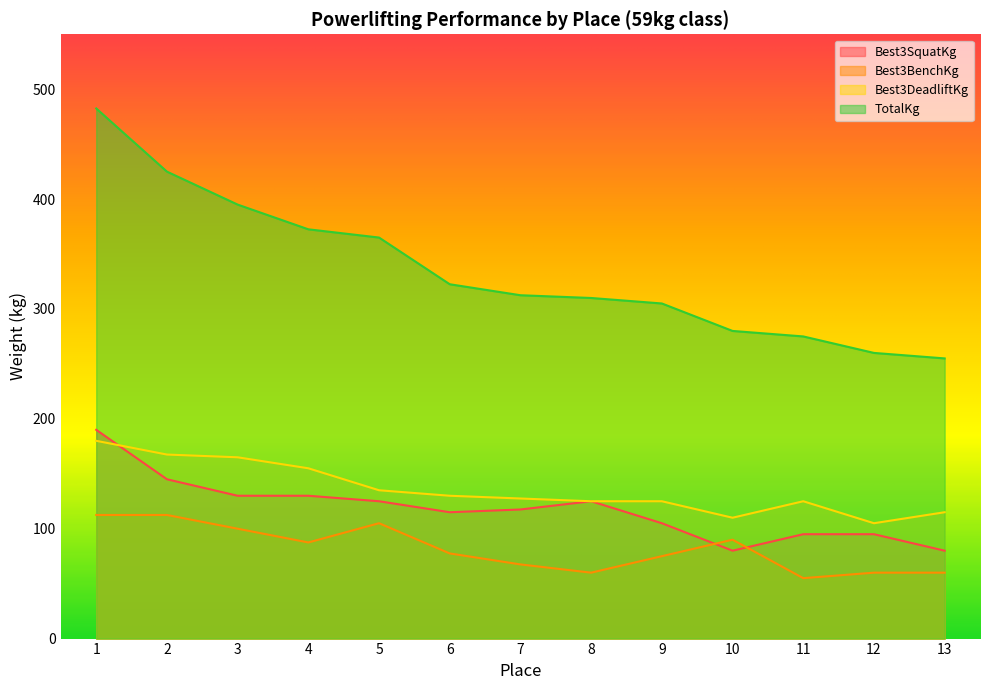

What is the minimum value shown in the chart?

55.0